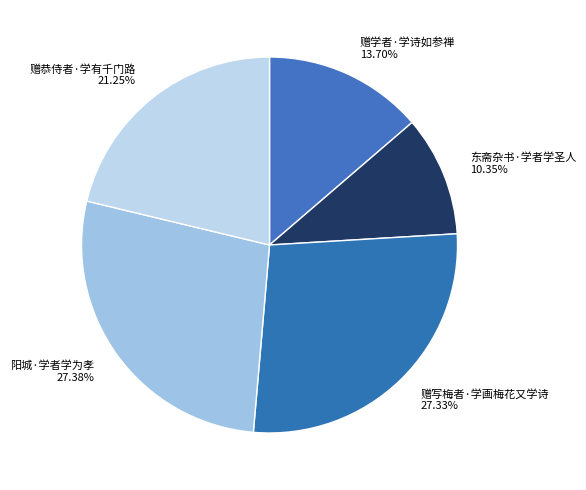

Which category has the smallest portion of the pie?

东斋杂书·学者学圣人